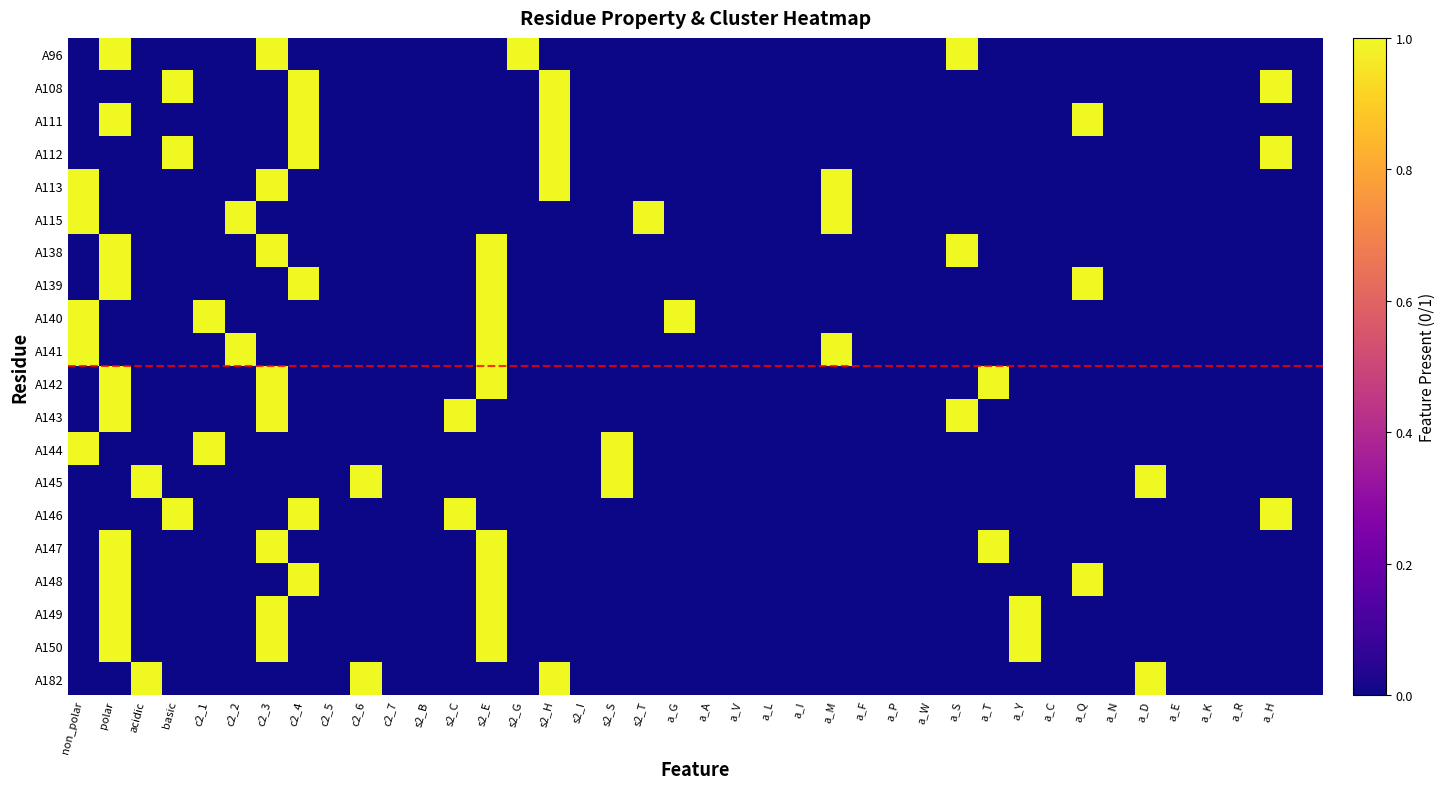

Reading left to right, list all the values displayed in this chart.

A96: 0	1	0	0	0	0	1	0	0	0	0	0	0	0	1	0	0	0	0	0	0	0	0	0	0	0	0	0	1	0	0	0	0	0	0	0	0	0	0	0
A108: 0	0	0	1	0	0	0	1	0	0	0	0	0	0	0	1	0	0	0	0	0	0	0	0	0	0	0	0	0	0	0	0	0	0	0	0	0	0	1	0
A111: 0	1	0	0	0	0	0	1	0	0	0	0	0	0	0	1	0	0	0	0	0	0	0	0	0	0	0	0	0	0	0	0	1	0	0	0	0	0	0	0
A112: 0	0	0	1	0	0	0	1	0	0	0	0	0	0	0	1	0	0	0	0	0	0	0	0	0	0	0	0	0	0	0	0	0	0	0	0	0	0	1	0
A113: 1	0	0	0	0	0	1	0	0	0	0	0	0	0	0	1	0	0	0	0	0	0	0	0	1	0	0	0	0	0	0	0	0	0	0	0	0	0	0	0
A115: 1	0	0	0	0	1	0	0	0	0	0	0	0	0	0	0	0	0	1	0	0	0	0	0	1	0	0	0	0	0	0	0	0	0	0	0	0	0	0	0
A138: 0	1	0	0	0	0	1	0	0	0	0	0	0	1	0	0	0	0	0	0	0	0	0	0	0	0	0	0	1	0	0	0	0	0	0	0	0	0	0	0
A139: 0	1	0	0	0	0	0	1	0	0	0	0	0	1	0	0	0	0	0	0	0	0	0	0	0	0	0	0	0	0	0	0	1	0	0	0	0	0	0	0
A140: 1	0	0	0	1	0	0	0	0	0	0	0	0	1	0	0	0	0	0	1	0	0	0	0	0	0	0	0	0	0	0	0	0	0	0	0	0	0	0	0
A141: 1	0	0	0	0	1	0	0	0	0	0	0	0	1	0	0	0	0	0	0	0	0	0	0	1	0	0	0	0	0	0	0	0	0	0	0	0	0	0	0
A142: 0	1	0	0	0	0	1	0	0	0	0	0	0	1	0	0	0	0	0	0	0	0	0	0	0	0	0	0	0	1	0	0	0	0	0	0	0	0	0	0
A143: 0	1	0	0	0	0	1	0	0	0	0	0	1	0	0	0	0	0	0	0	0	0	0	0	0	0	0	0	1	0	0	0	0	0	0	0	0	0	0	0
A144: 1	0	0	0	1	0	0	0	0	0	0	0	0	0	0	0	0	1	0	0	0	0	0	0	0	0	0	0	0	0	0	0	0	0	0	0	0	0	0	0
A145: 0	0	1	0	0	0	0	0	0	1	0	0	0	0	0	0	0	1	0	0	0	0	0	0	0	0	0	0	0	0	0	0	0	0	1	0	0	0	0	0
A146: 0	0	0	1	0	0	0	1	0	0	0	0	1	0	0	0	0	0	0	0	0	0	0	0	0	0	0	0	0	0	0	0	0	0	0	0	0	0	1	0
A147: 0	1	0	0	0	0	1	0	0	0	0	0	0	1	0	0	0	0	0	0	0	0	0	0	0	0	0	0	0	1	0	0	0	0	0	0	0	0	0	0
A148: 0	1	0	0	0	0	0	1	0	0	0	0	0	1	0	0	0	0	0	0	0	0	0	0	0	0	0	0	0	0	0	0	1	0	0	0	0	0	0	0
A149: 0	1	0	0	0	0	1	0	0	0	0	0	0	1	0	0	0	0	0	0	0	0	0	0	0	0	0	0	0	0	1	0	0	0	0	0	0	0	0	0
A150: 0	1	0	0	0	0	1	0	0	0	0	0	0	1	0	0	0	0	0	0	0	0	0	0	0	0	0	0	0	0	1	0	0	0	0	0	0	0	0	0
A182: 0	0	1	0	0	0	0	0	0	1	0	0	0	0	0	1	0	0	0	0	0	0	0	0	0	0	0	0	0	0	0	0	0	0	1	0	0	0	0	0